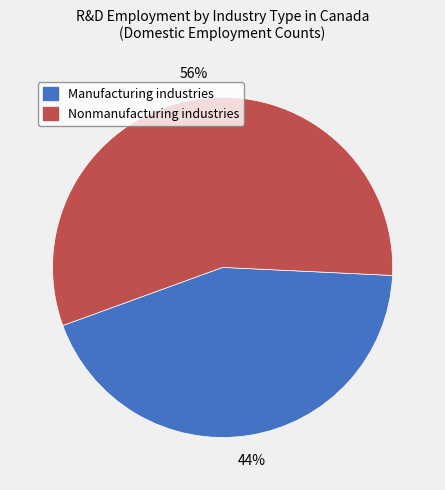

Which has a higher value, Manufacturing industries or Nonmanufacturing industries?

Nonmanufacturing industries